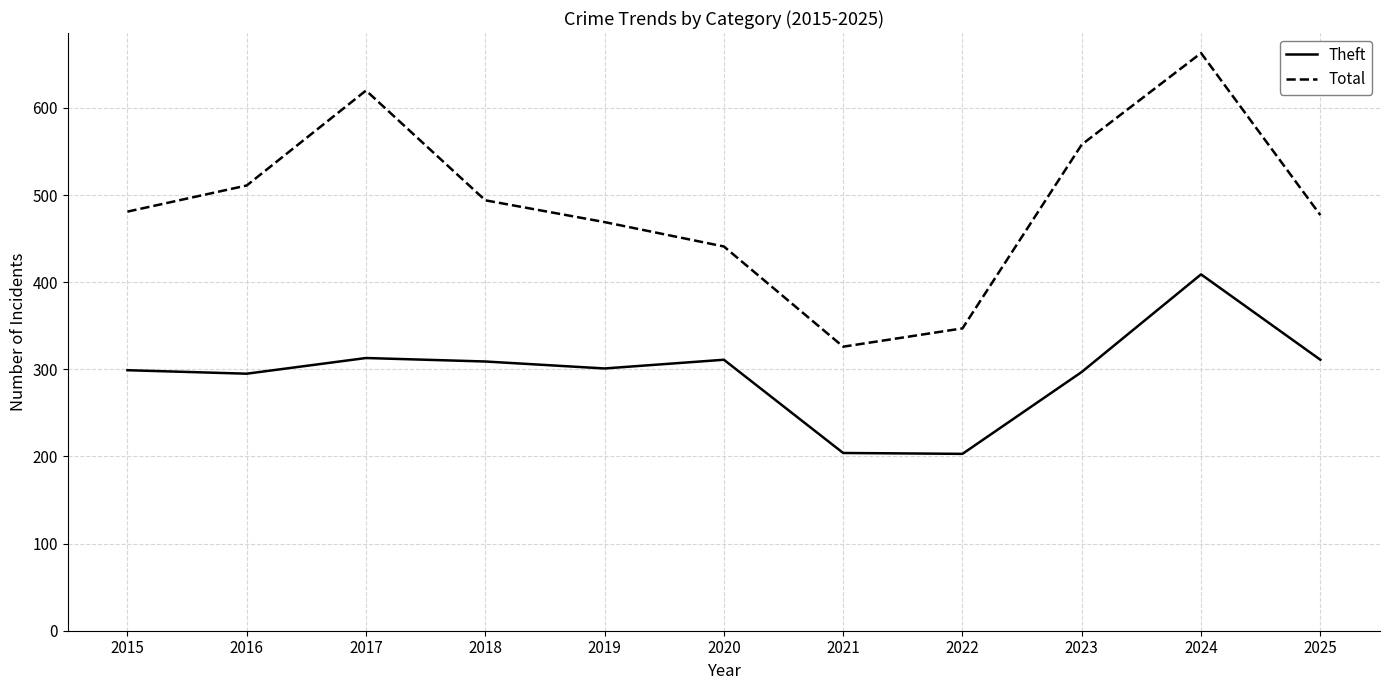

List the series in order of their overall mean, highest first.

Total, Theft